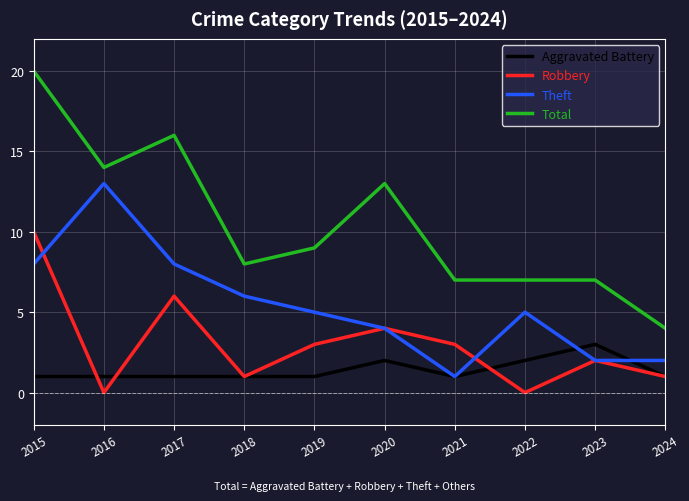

How many lines are shown in the chart?

4